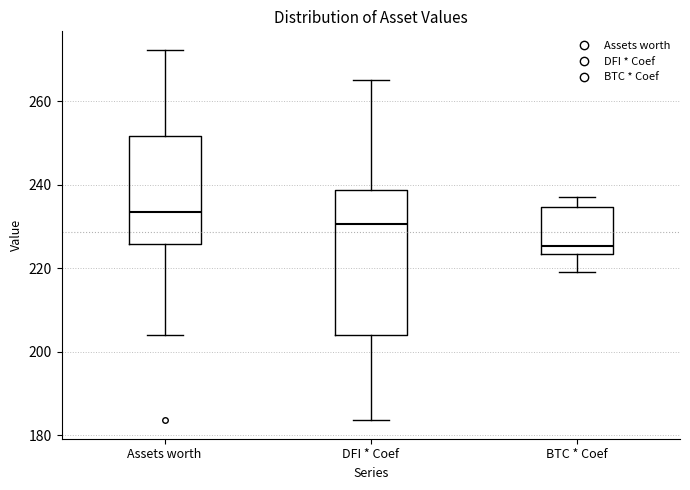

Where is the upper edge of the box for BTC * Coef on the y-axis? The values are not printed on the chart, so give them approximately, as read against the axis.

234